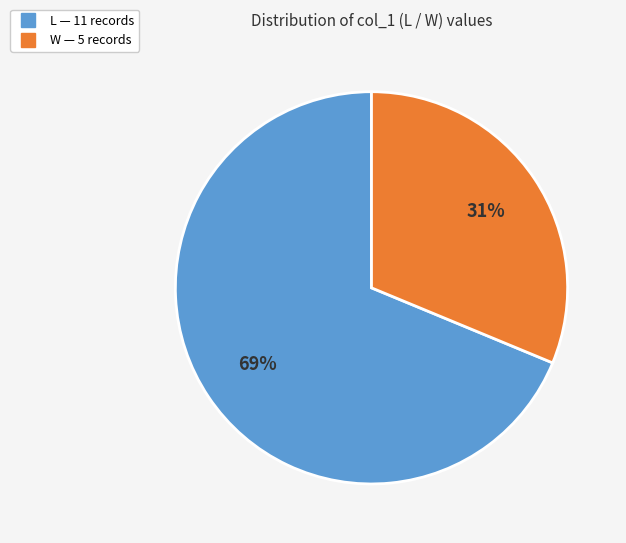

Which category has the biggest portion of the pie?

L